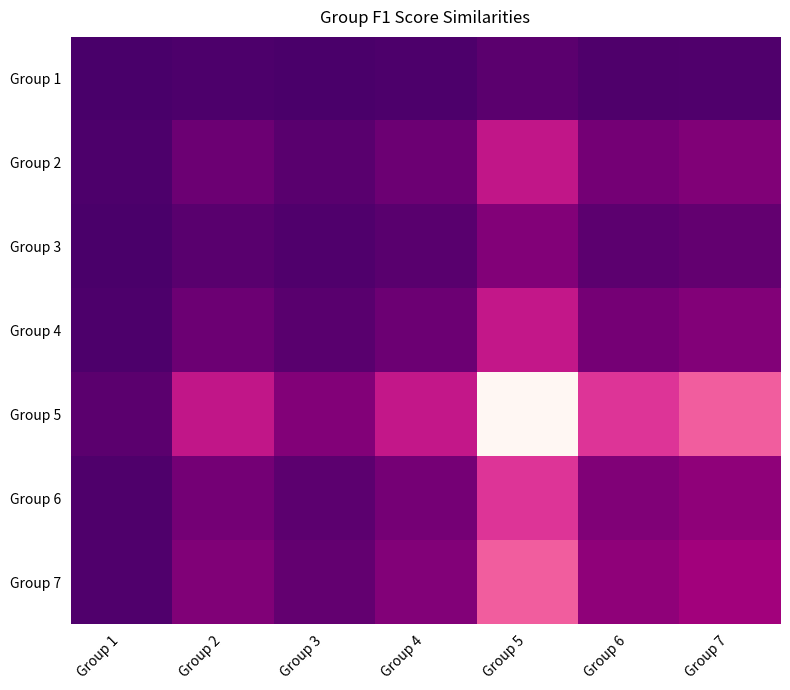

Which has a higher value, Group 2 or Group 4?

Group 4